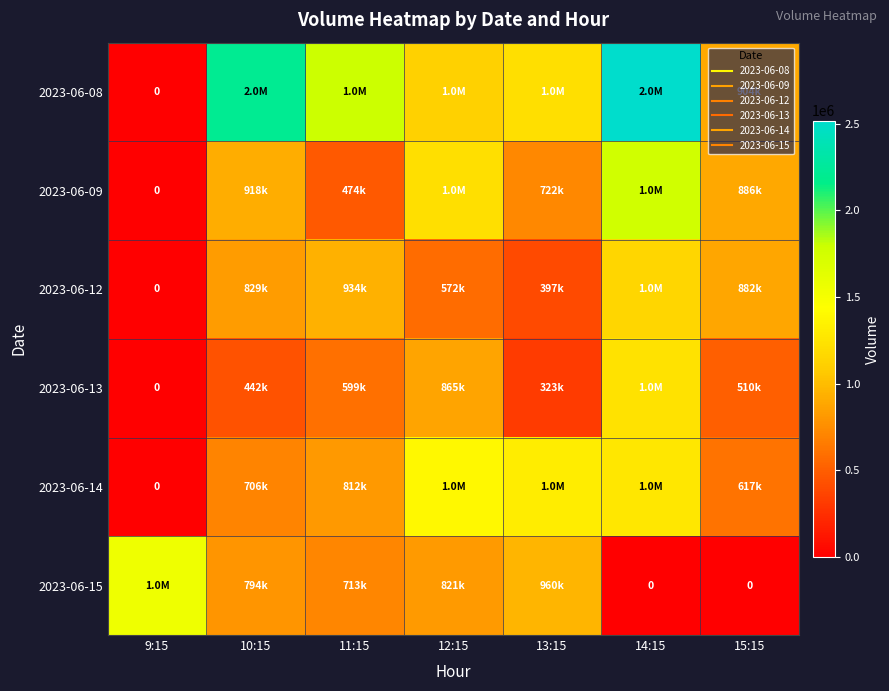

Which category has the lowest value in the 2023-06-14 series?

9:15